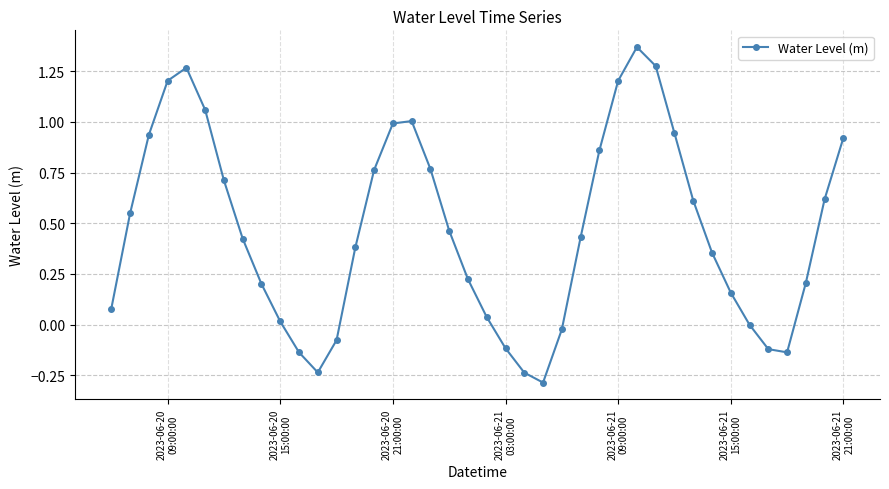

What is the value of the 4th point from the left?

1.2